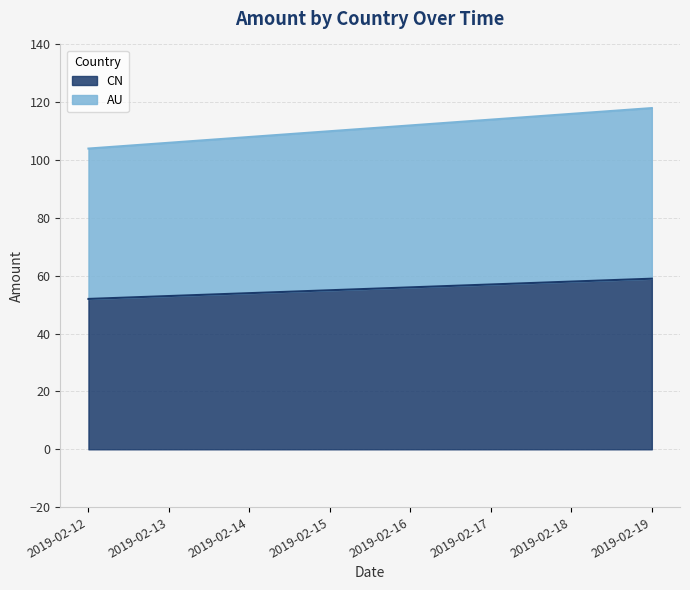

At which label does AU first exceed 112?

2019-02-17